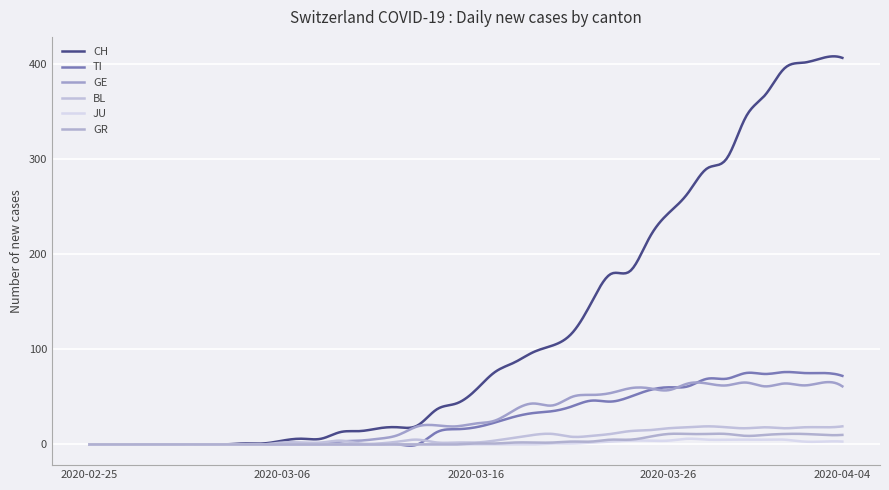

Rank the series by their maximum value, from lowest to highest.

JU, GR, BL, GE, TI, CH